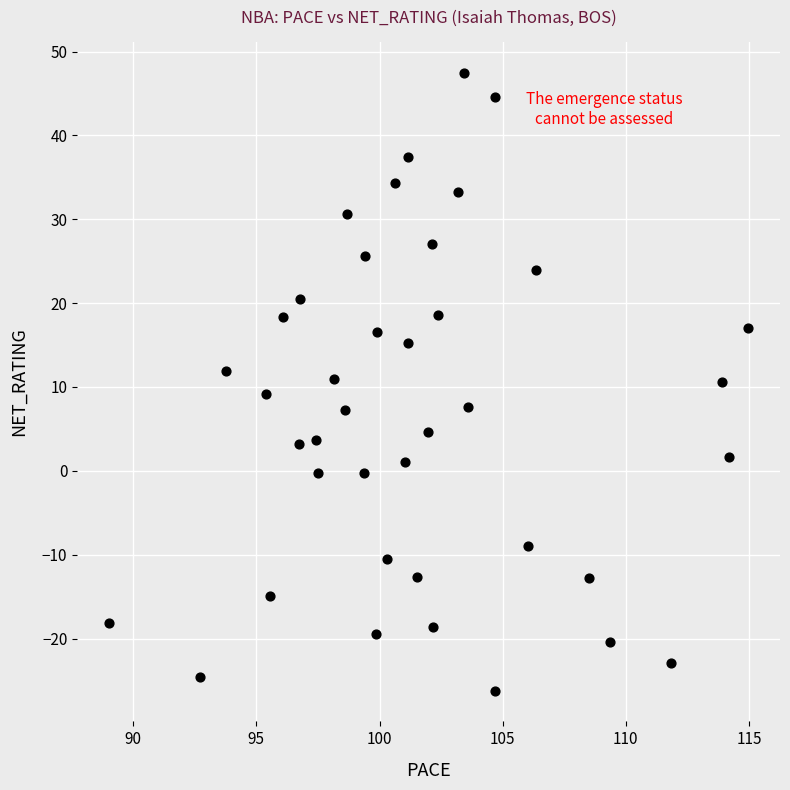

What is the range of X values (max minus min)?

25.9